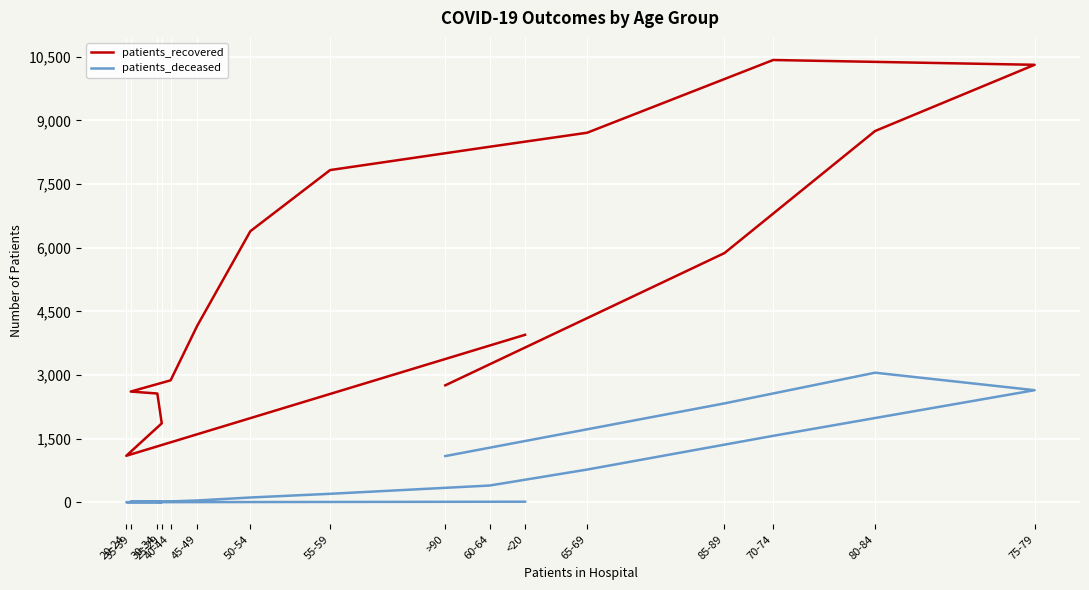

What is the difference between the patients_recovered values at 70-74 and 80-84?

1673